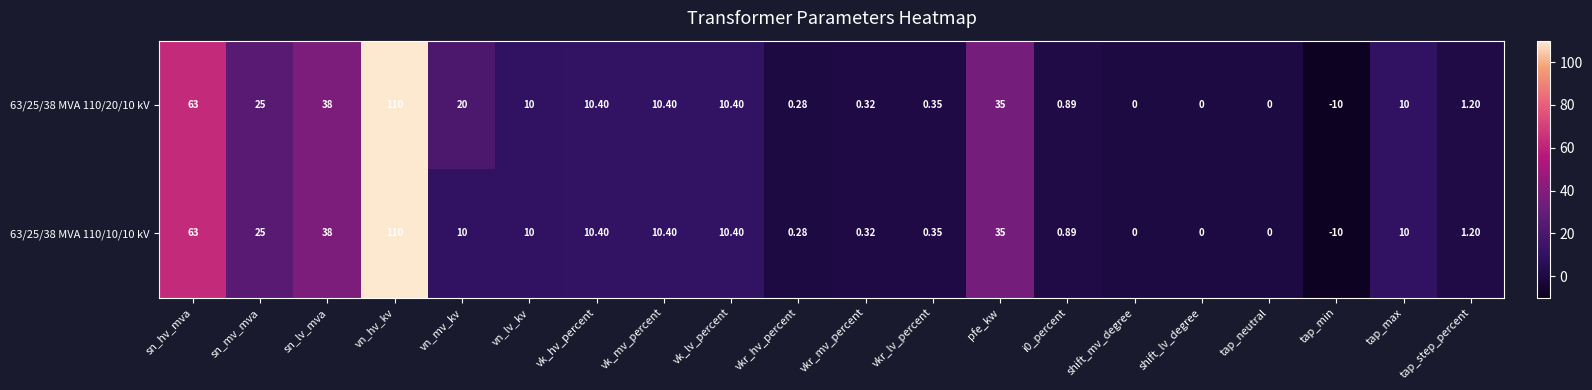

Is the value of 63/25/38 MVA 110/10/10 kV at sn_lv_mva greater than the value of 63/25/38 MVA 110/20/10 kV at tap_max?

Yes